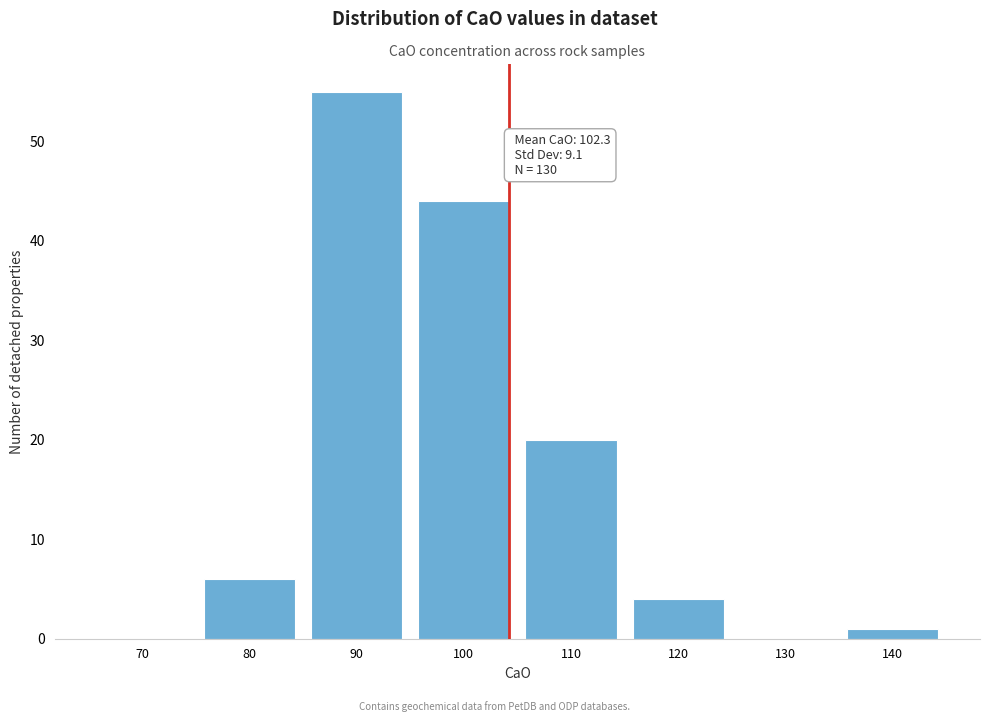

Reading left to right, transcribe all the data shown in this chart.

70=0	80=6	90=55	100=44	110=20	120=4	130=0	140=1